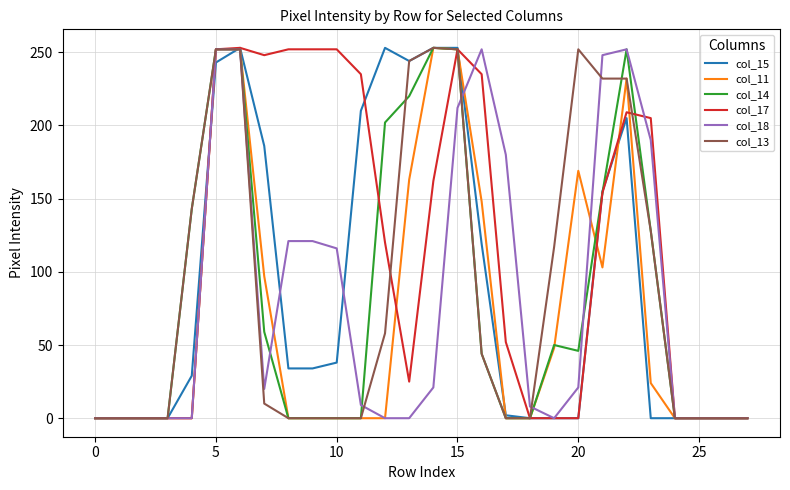

What is the maximum value shown in the chart?

253